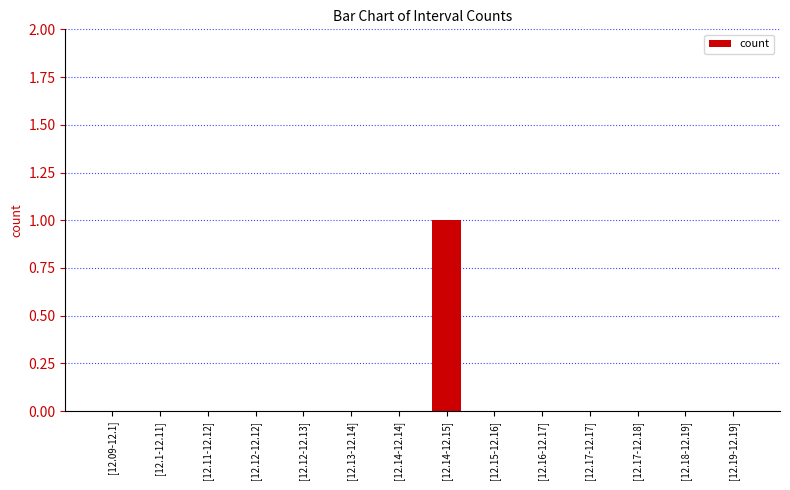

What is the change in value from [12.12-12.12] to [12.14-12.15]?

+1